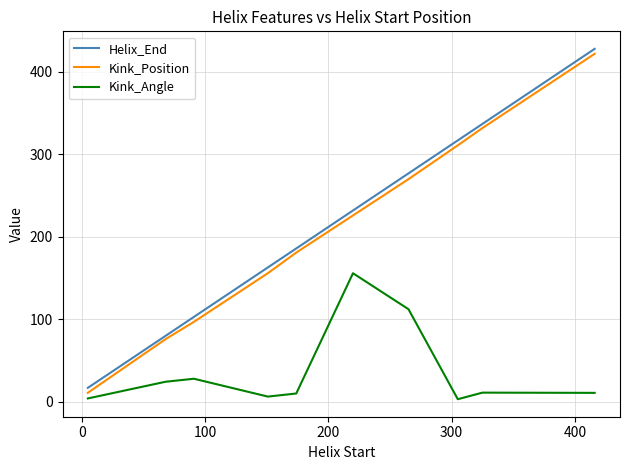

True or false: Helix_End and Kink_Angle intersect in this chart.

False